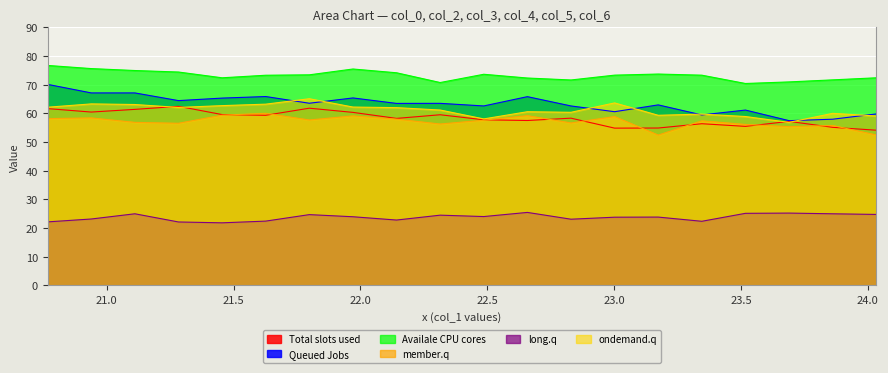

True or false: col_3 has a value of 36.4 at 24.03333333.

False